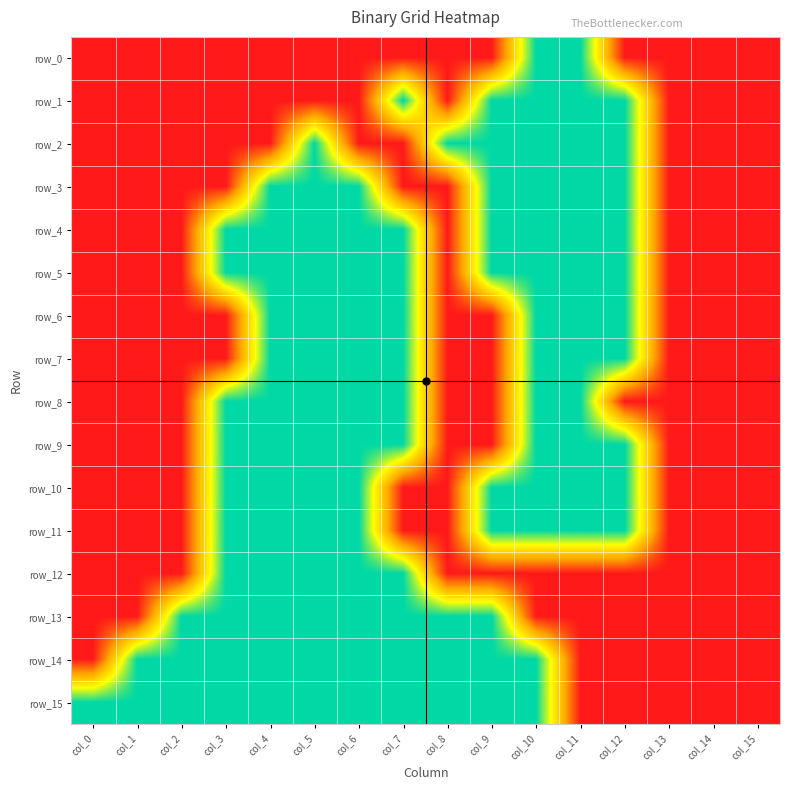

Is the value of row_4 at col_5 greater than the value of row_14 at col_12?

Yes